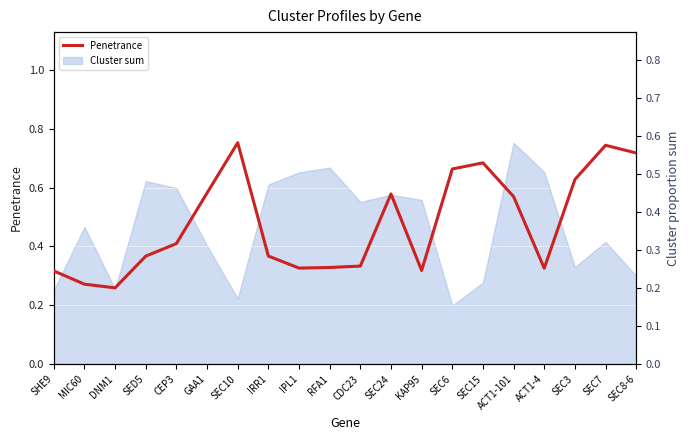

Reading right to left, list all the values displayed in this chart.

0.7	0.7	0.6	0.3	0.6	0.7	0.7	0.3	0.6	0.3	0.3	0.3	0.4	0.8	0.6	0.4	0.4	0.3	0.3	0.3